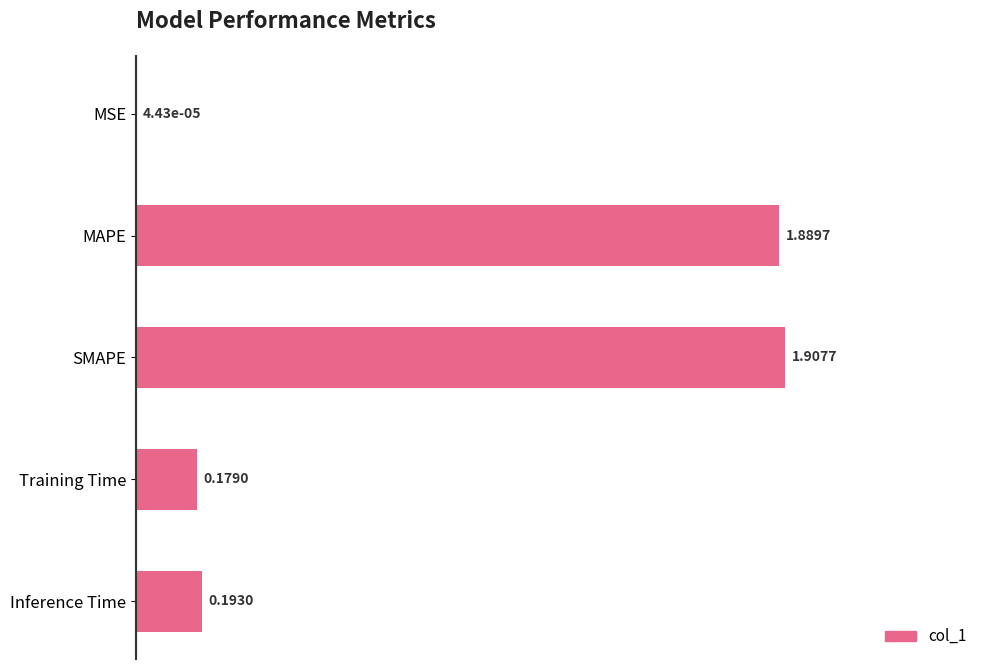

How many data points does each series have?

5